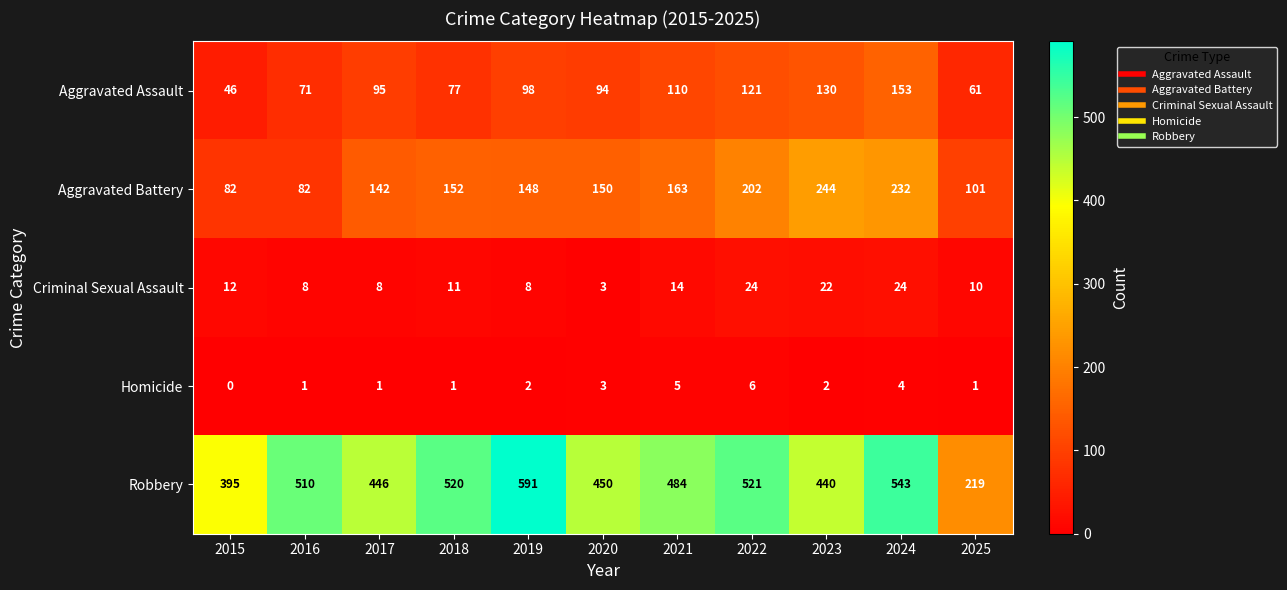

Is it true that Criminal Sexual Assault equals 8 at 2016?

True